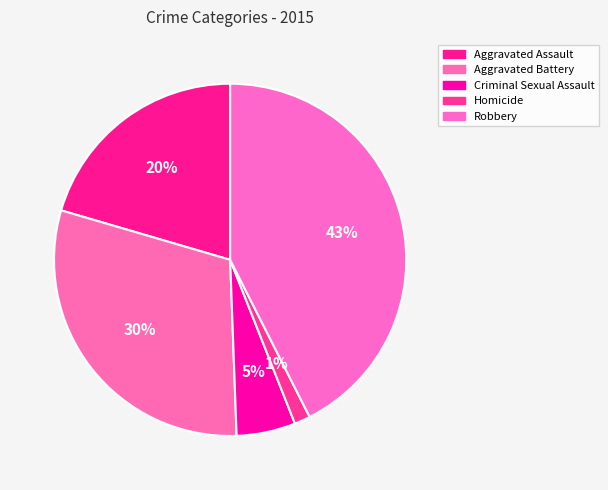

Rank the categories by value from highest to lowest.

Robbery, Aggravated Battery, Aggravated Assault, Criminal Sexual Assault, Homicide